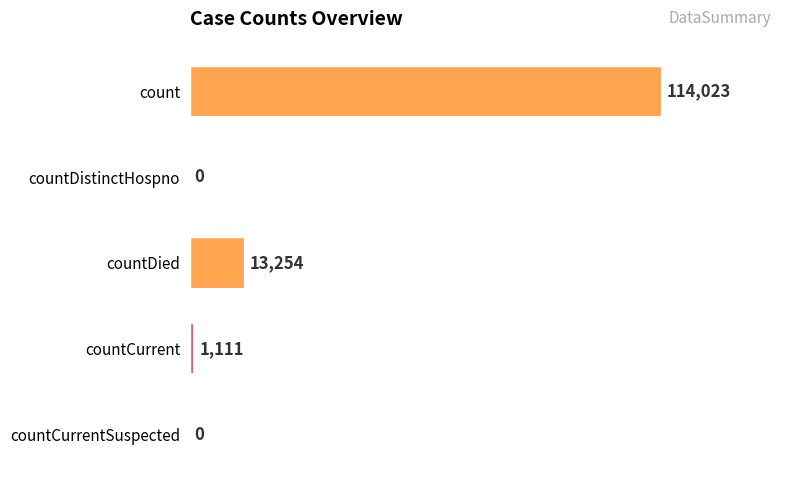

Reading top to bottom, list all the values displayed in this chart.

count=114023	countDistinctHospno=0	countDied=13254	countCurrent=1111	countCurrentSuspected=0